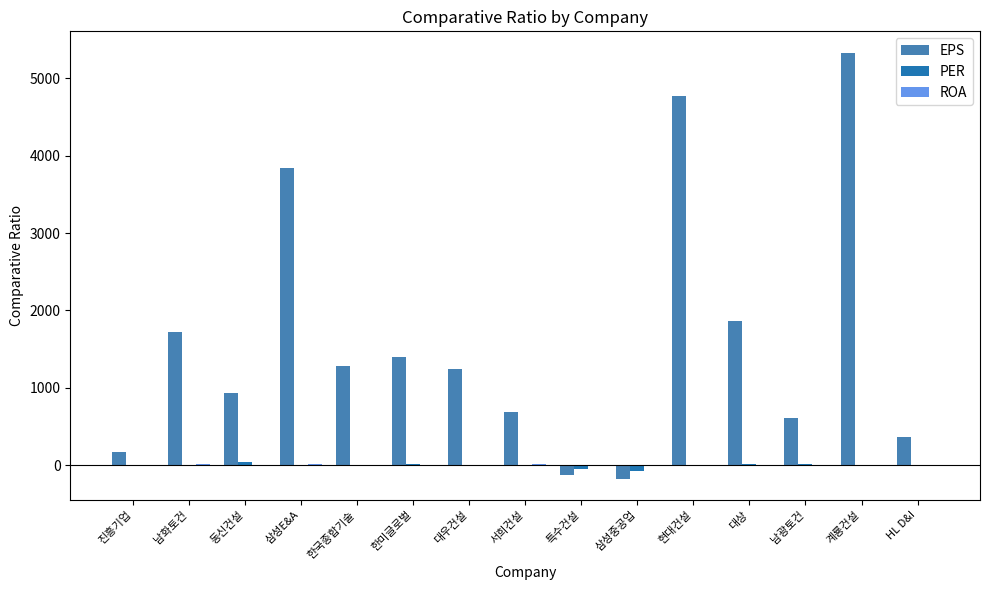

Is it true that EPS equals 1400.0 at 한미글로벌?

True